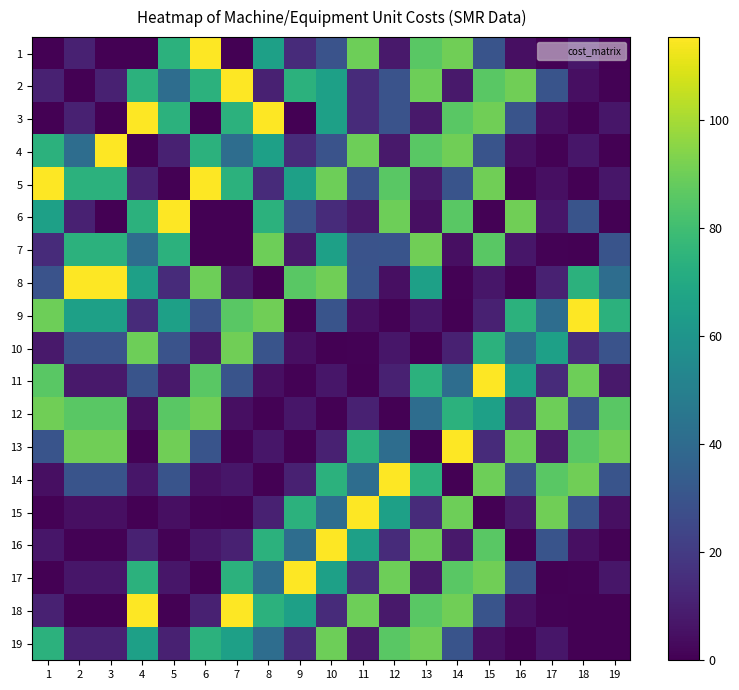

Which series has the largest total across all categories?

5